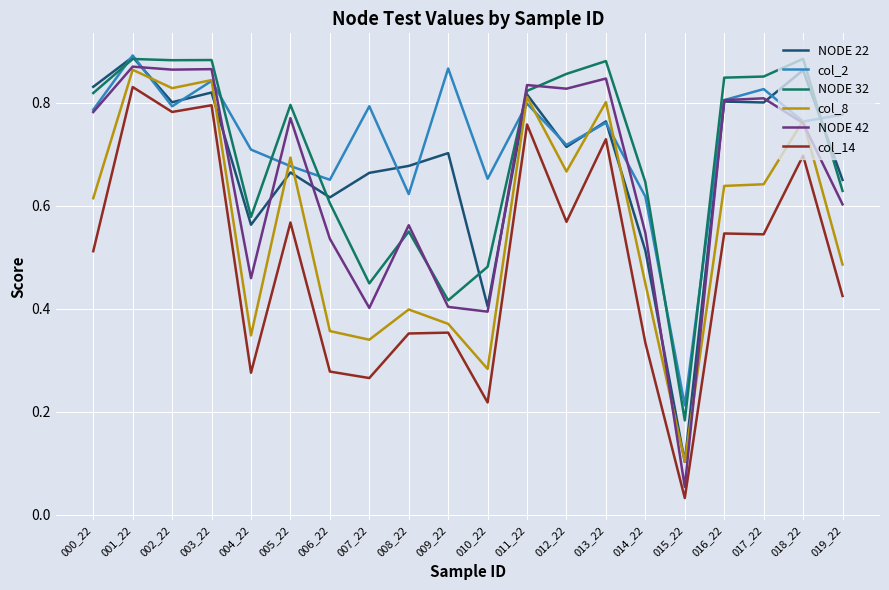

True or false: col_8 has a value of 0.5 at 013_22.

False